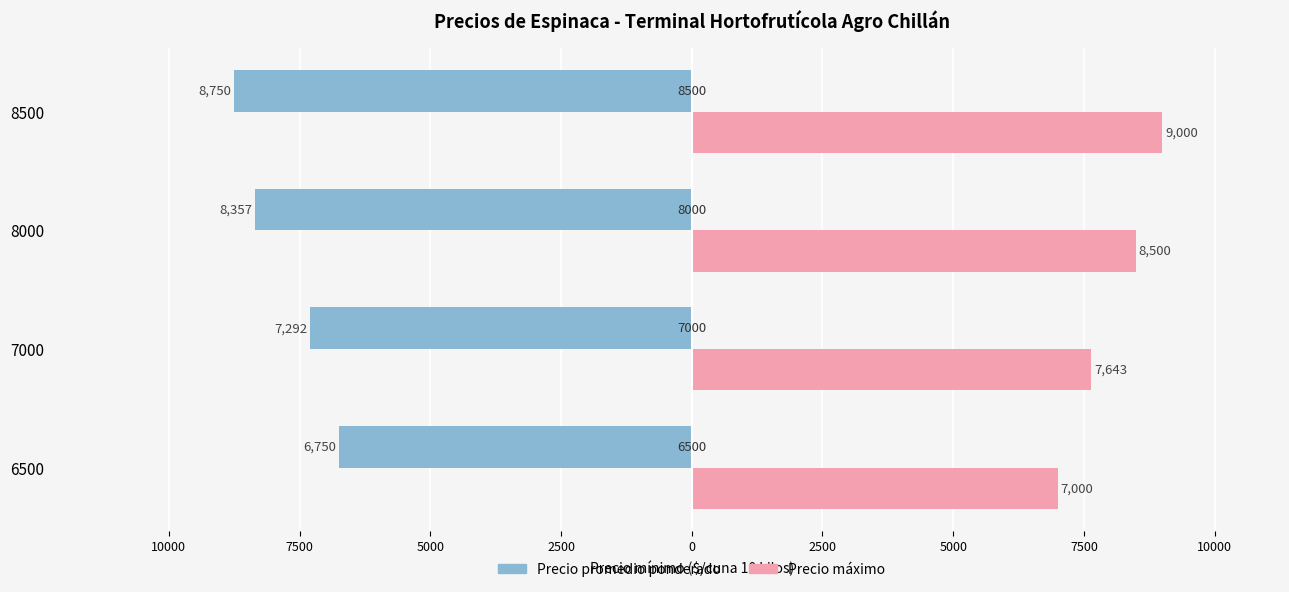

What is the value of the Precio máximo bar at the 4th from the left?

9000